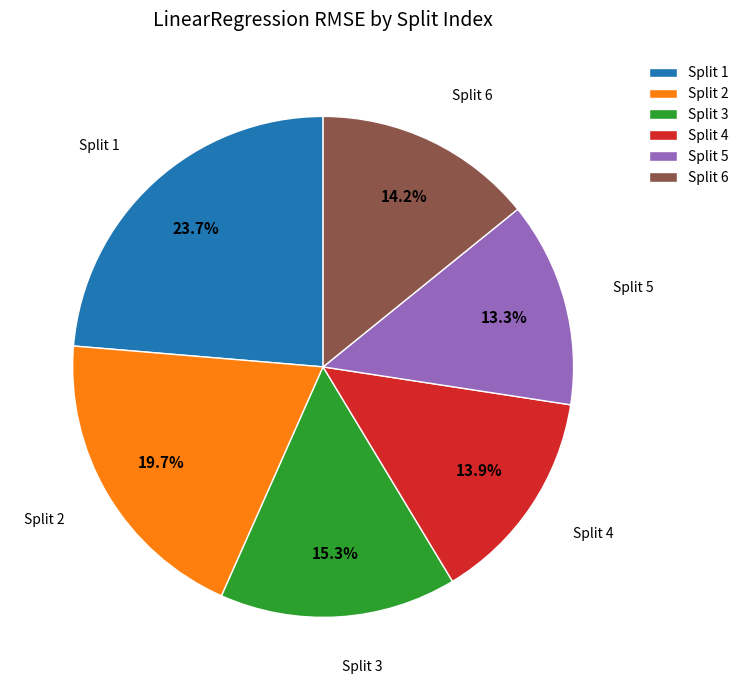

What is the largest slice in the pie chart?

Split 1